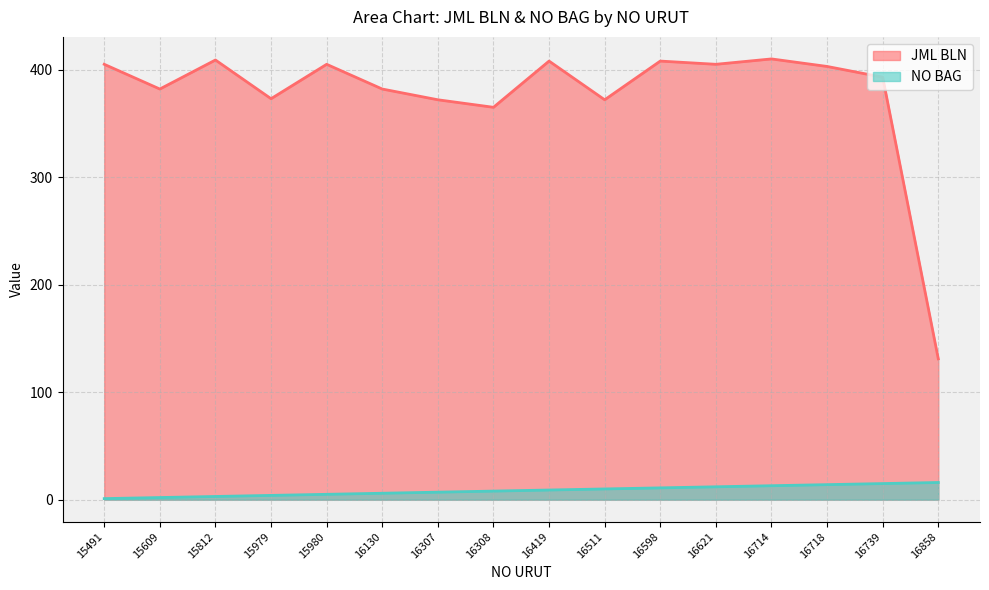

True or false: NO BAG and JML BLN cross at least once.

False